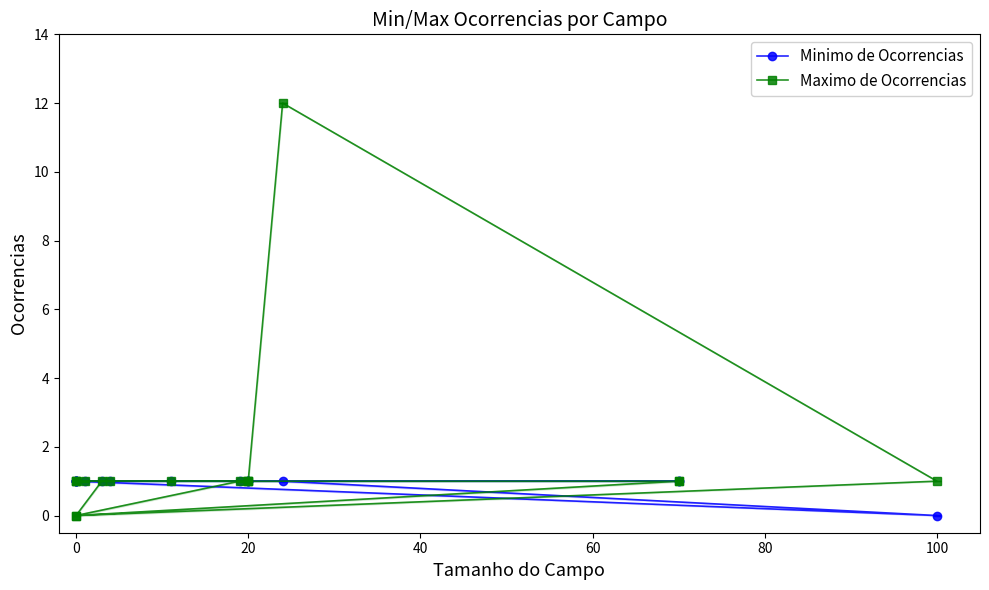

The value of Maximo de Ocorrencias at 14 is 0. True or false?

False